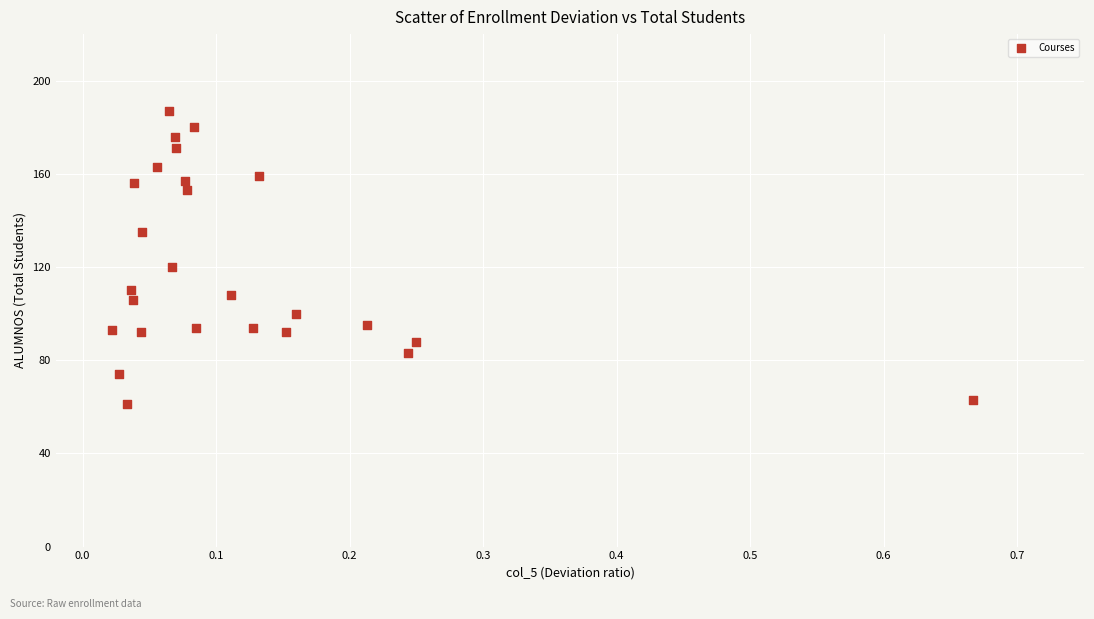

What Y value in the scatter plot is closest to 124?

120